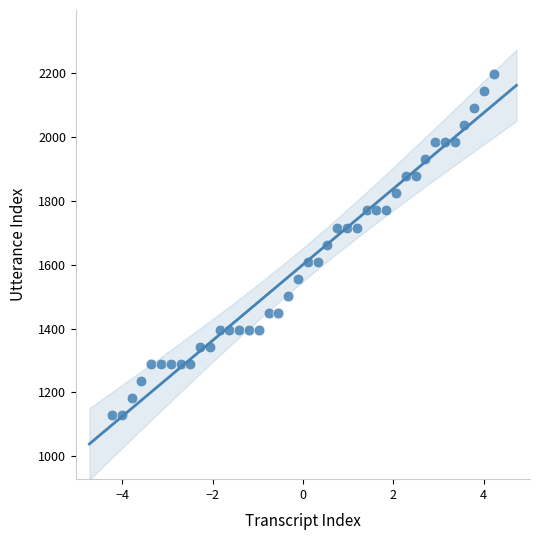

What is the range of Y values (max minus min)?

1068.3